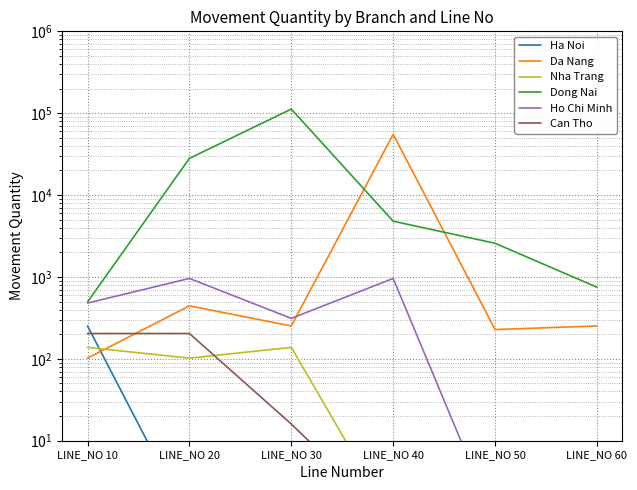

The Dong Nai series shows 4800 at LINE_NO 40. True or false?

True